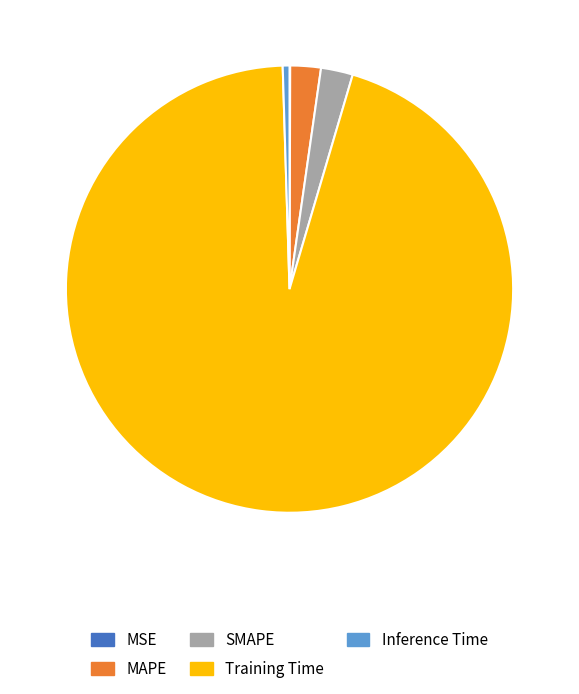

Is it true that Training Time is 95% of the pie?

True